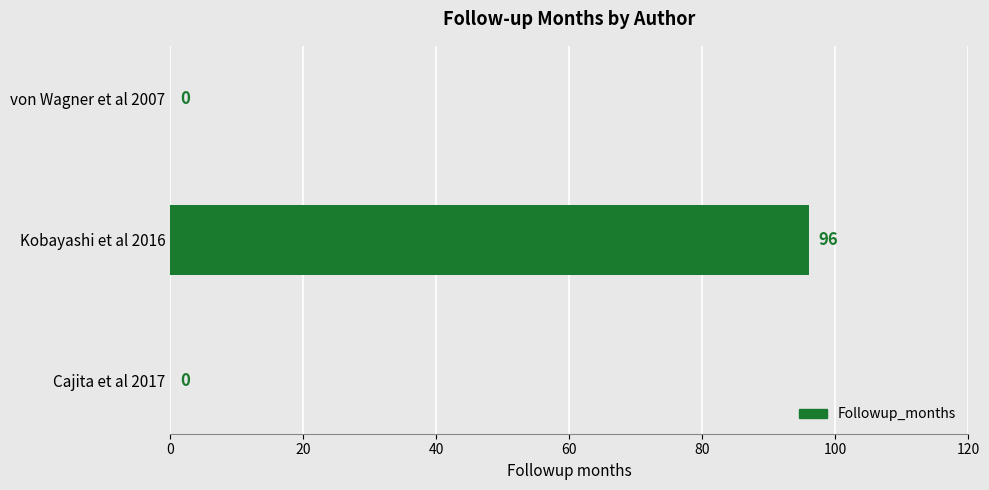

Are the bars horizontal?

Yes